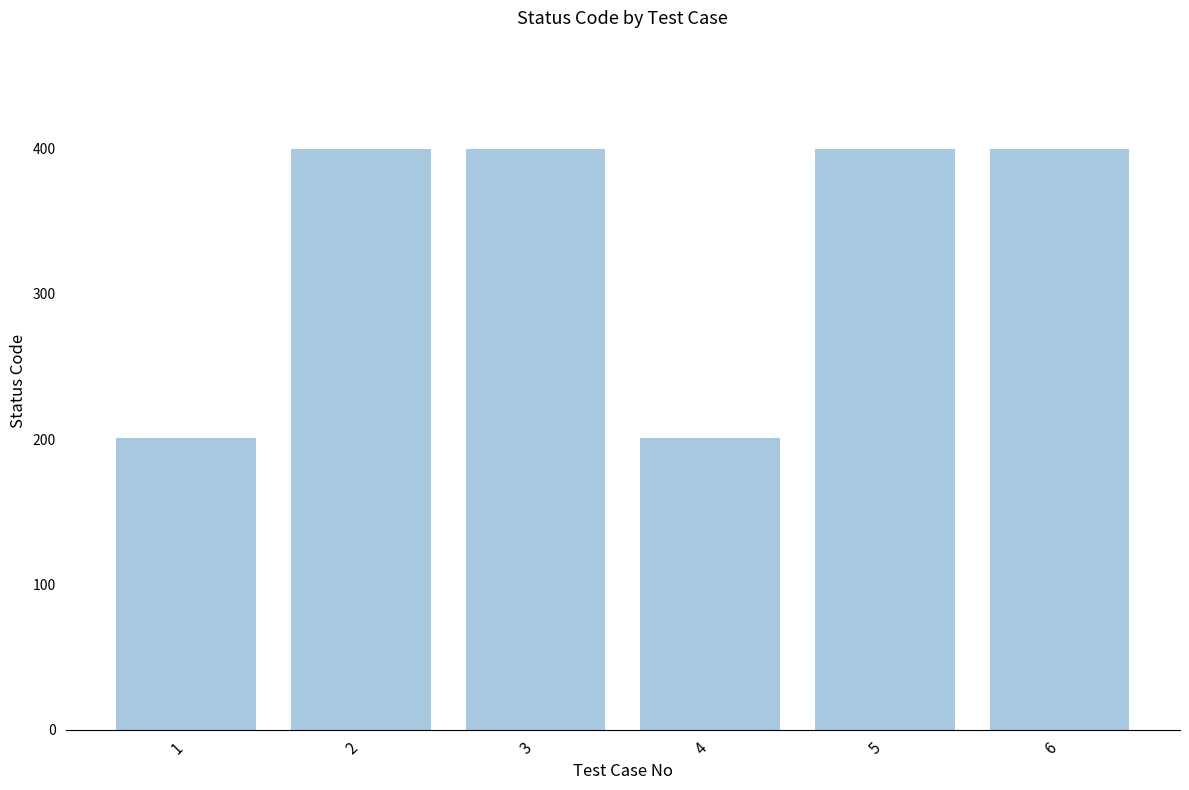

Reading right to left, list all the values displayed in this chart.

400	400	201	400	400	201